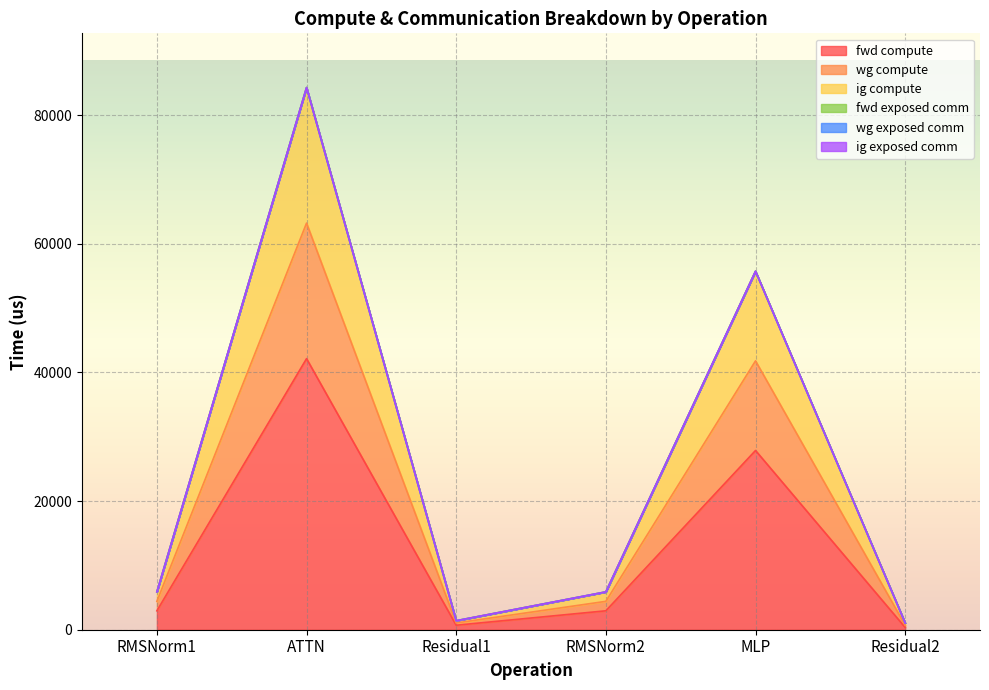

Rank the categories by fwd compute value from highest to lowest.

ATTN, MLP, RMSNorm1, RMSNorm2, Residual1, Residual2